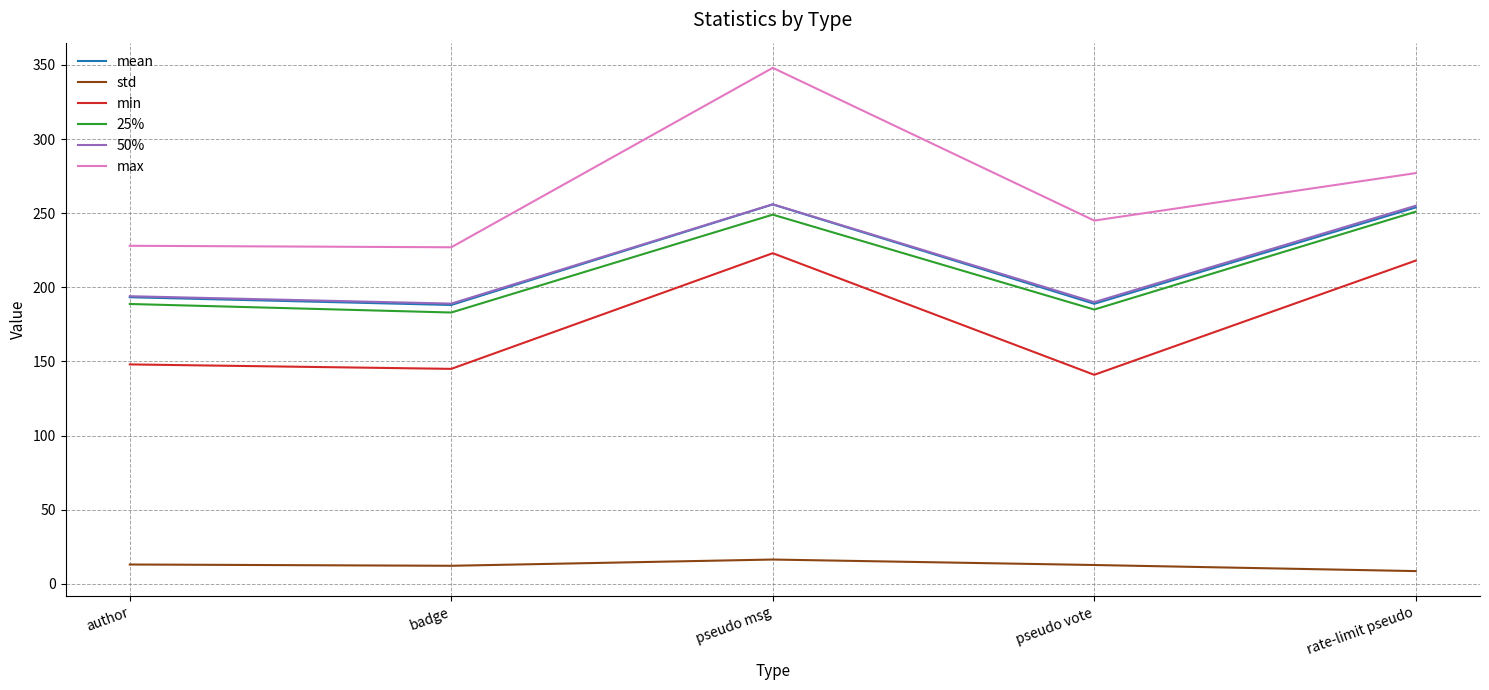

The min series shows 401.1 at pseudo msg. True or false?

False